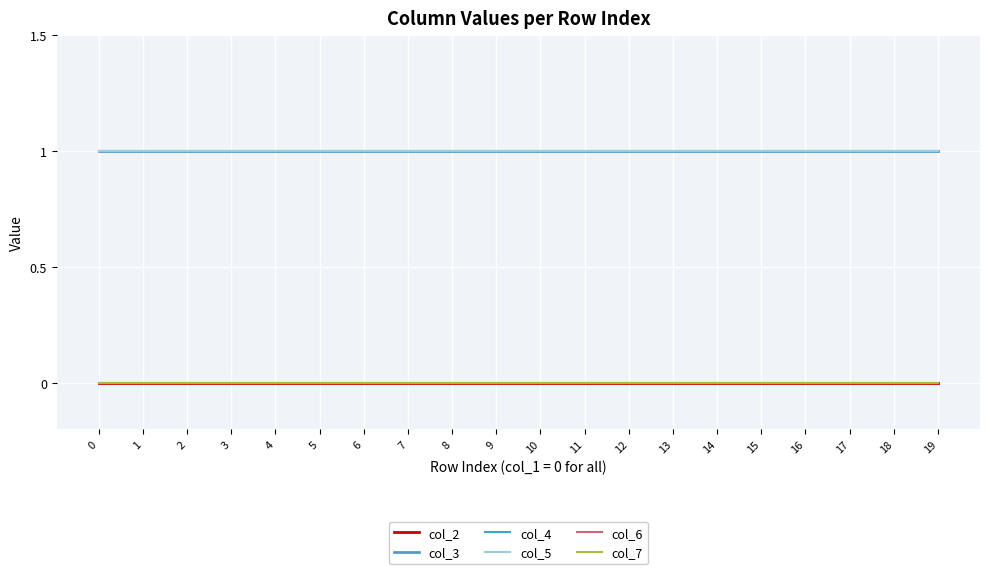

Read the col_3 value at 14.

1